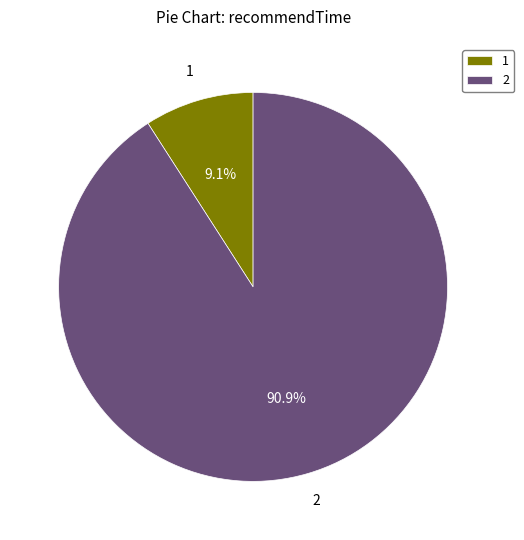

Count the number of slices in the pie.

2